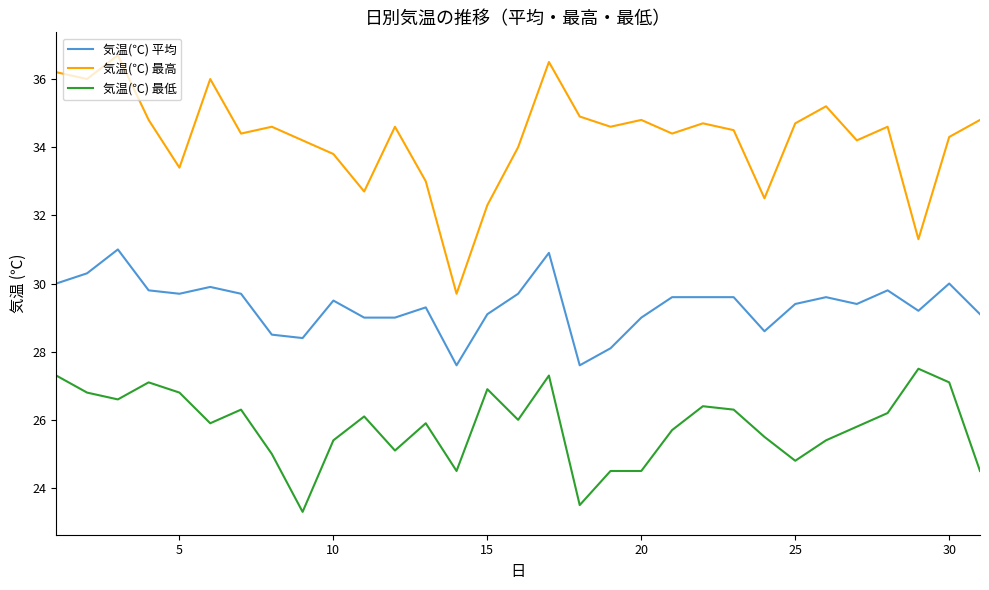

True or false: 気温(℃) 最高 and 気温(℃) 平均 cross at least once.

False